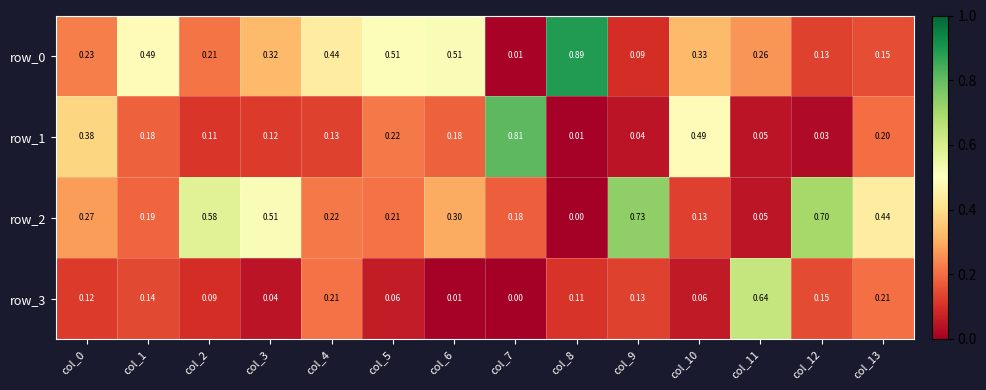

At which label does row_2 reach its minimum?

col_8